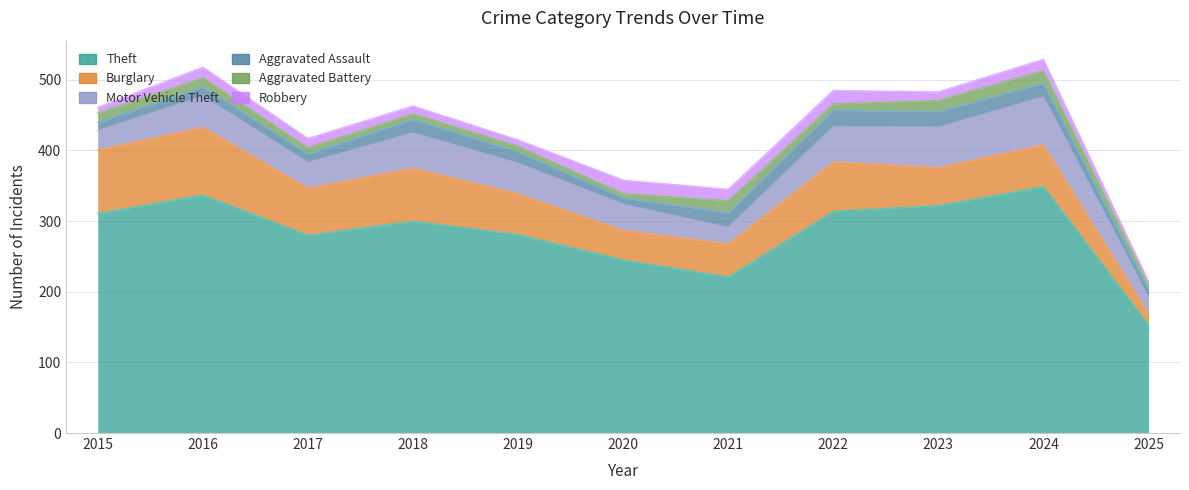

At which category is the sum across all series the highest?

2024